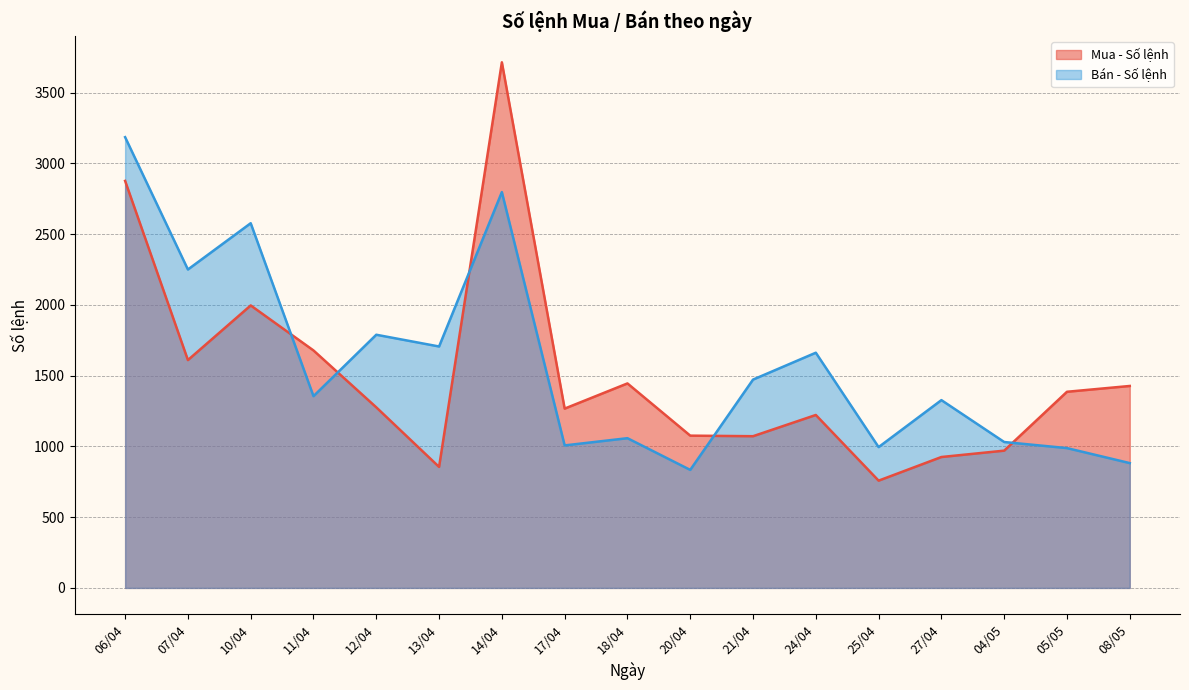

At how many categories does at least one series exceed 2340?

3